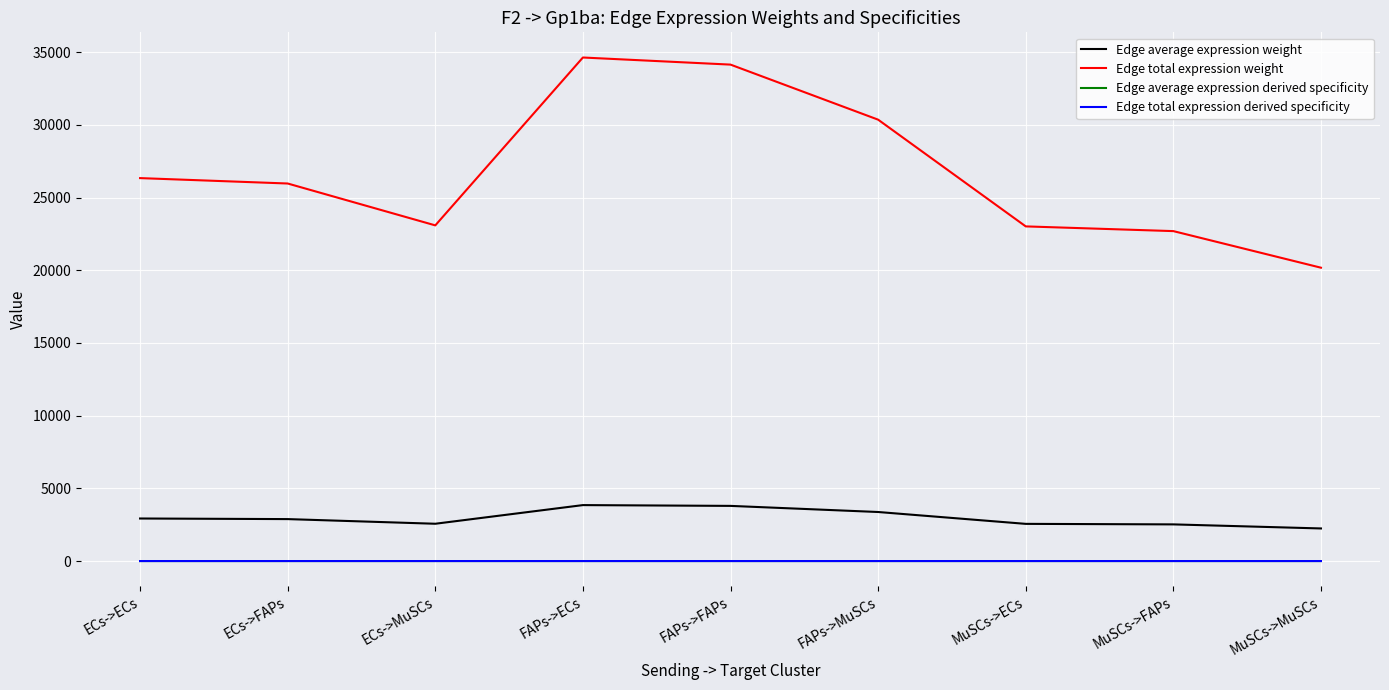

Reading right to left, list all the values displayed in this chart.

Edge average expression weight: MuSCs->MuSCs=2241.9	MuSCs->FAPs=2521.5	MuSCs->ECs=2557.6	FAPs->MuSCs=3373.2	FAPs->FAPs=3794.0	FAPs->ECs=3848.2	ECs->MuSCs=2565.3	ECs->FAPs=2885.3	ECs->ECs=2926.6
Edge total expression weight: MuSCs->MuSCs=20176.9	MuSCs->FAPs=22693.6	MuSCs->ECs=23018.2	FAPs->MuSCs=30359.1	FAPs->FAPs=34145.9	FAPs->ECs=34634.2	ECs->MuSCs=23088.1	ECs->FAPs=25968.0	ECs->ECs=26339.3
Edge average expression derived specificity: MuSCs->MuSCs=0.1	MuSCs->FAPs=0.1	MuSCs->ECs=0.1	FAPs->MuSCs=0.1	FAPs->FAPs=0.1	FAPs->ECs=0.1	ECs->MuSCs=0.1	ECs->FAPs=0.1	ECs->ECs=0.1
Edge total expression derived specificity: MuSCs->MuSCs=0.1	MuSCs->FAPs=0.1	MuSCs->ECs=0.1	FAPs->MuSCs=0.1	FAPs->FAPs=0.1	FAPs->ECs=0.1	ECs->MuSCs=0.1	ECs->FAPs=0.1	ECs->ECs=0.1